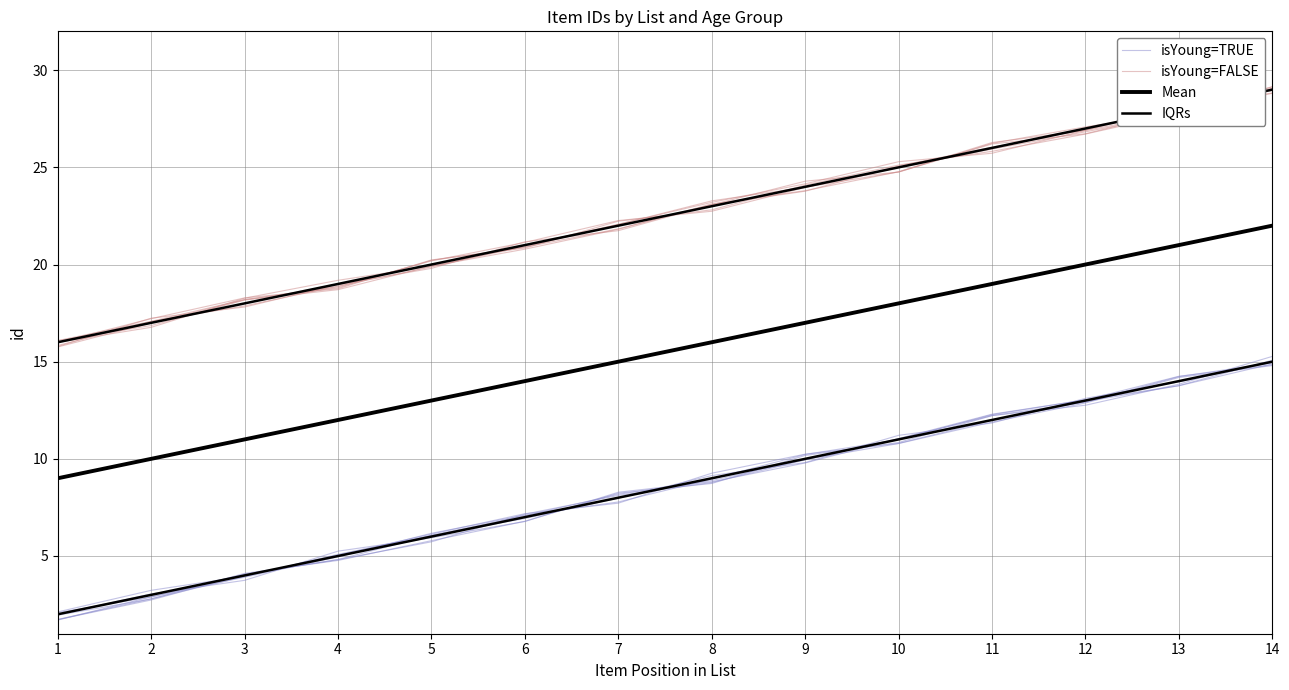

What is the average value of the isYoung=FALSE series?

22.5